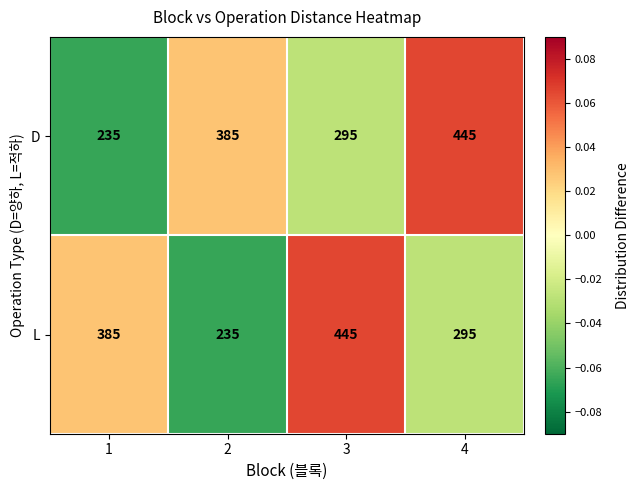

What is the greatest value displayed?

445